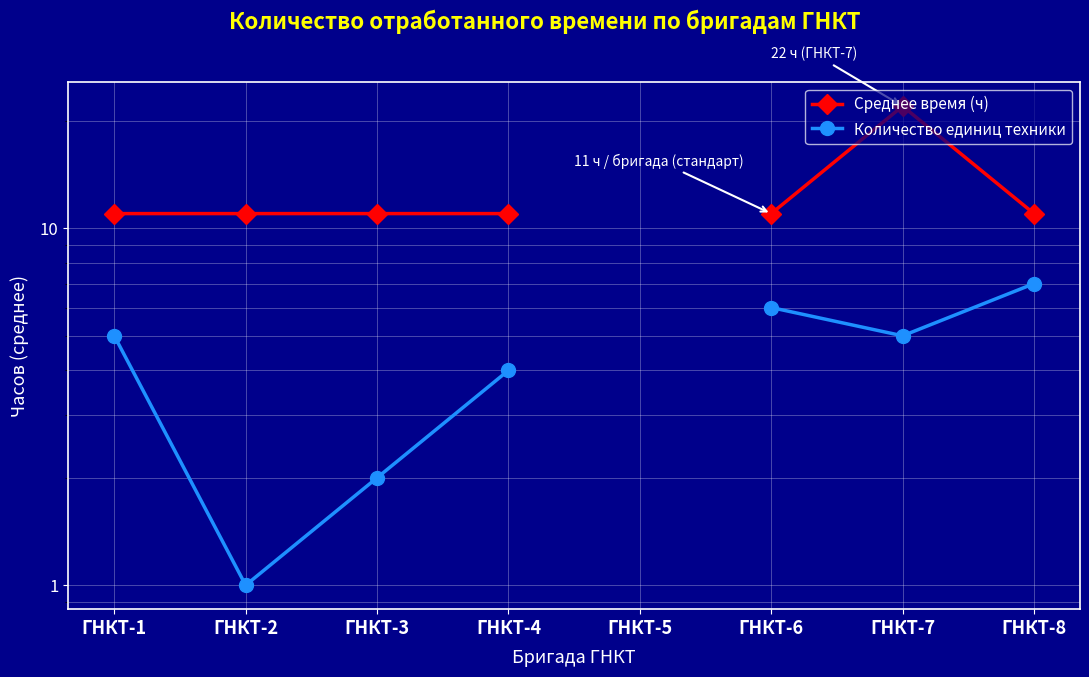

What is the difference between the maximum and second lowest values in the Количество единиц техники series?

5.0